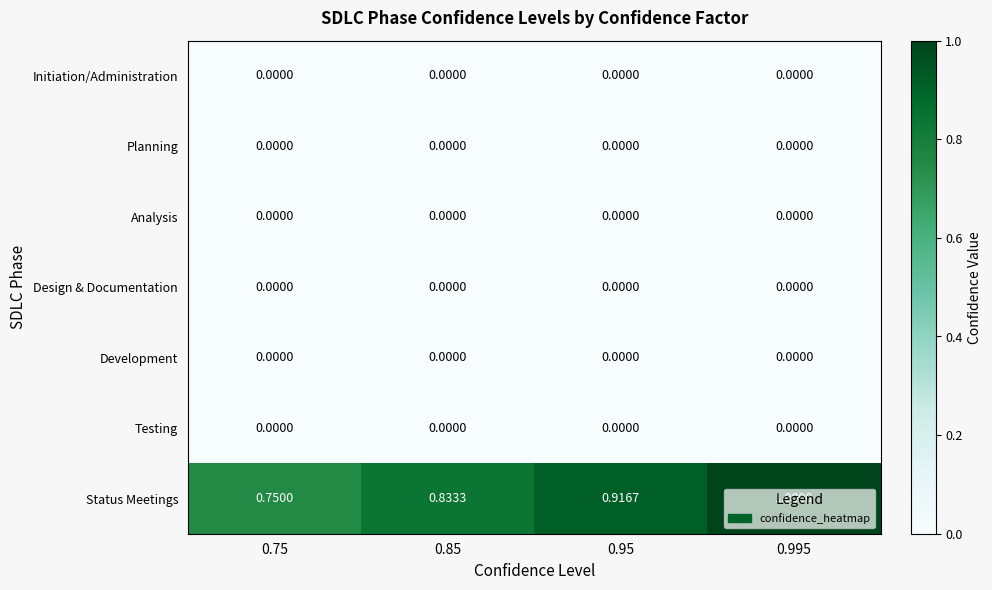

Which series has the largest total across all categories?

Status Meetings